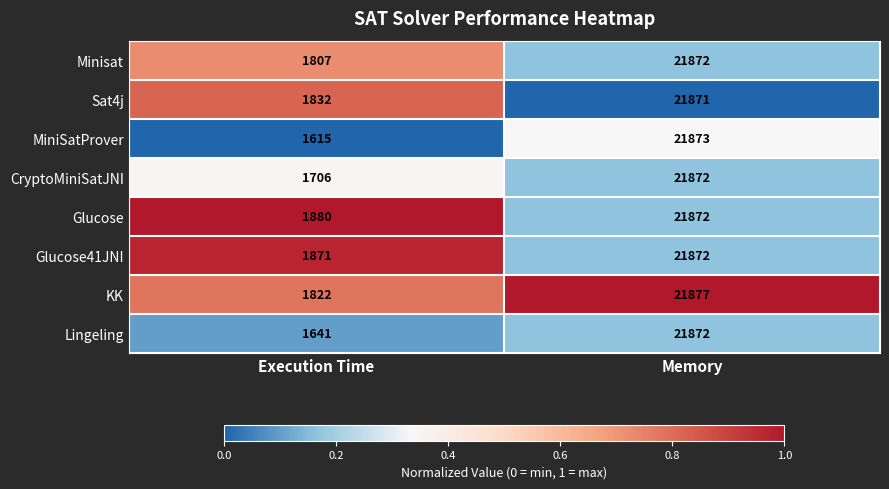

Rank the categories by KK value from highest to lowest.

Memory, Execution Time